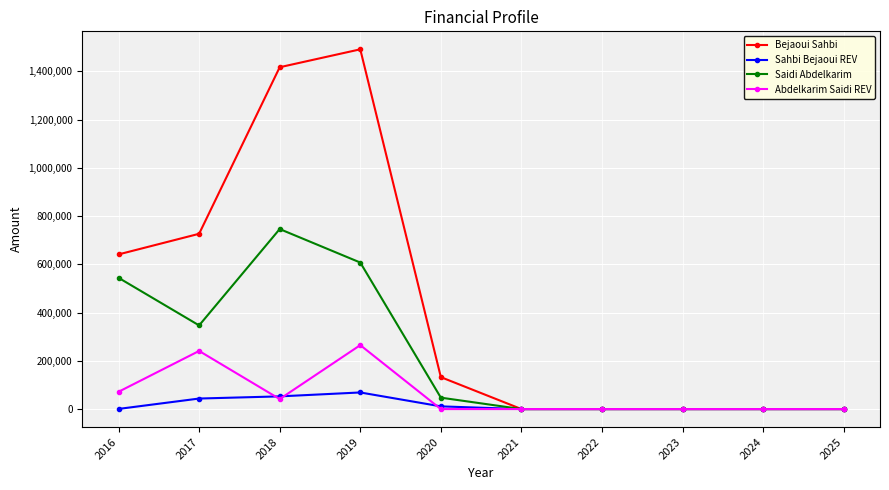

What are all the series names shown in the legend?

Bejaoui Sahbi, Sahbi Bejaoui REV, Saidi Abdelkarim, Abdelkarim Saidi REV